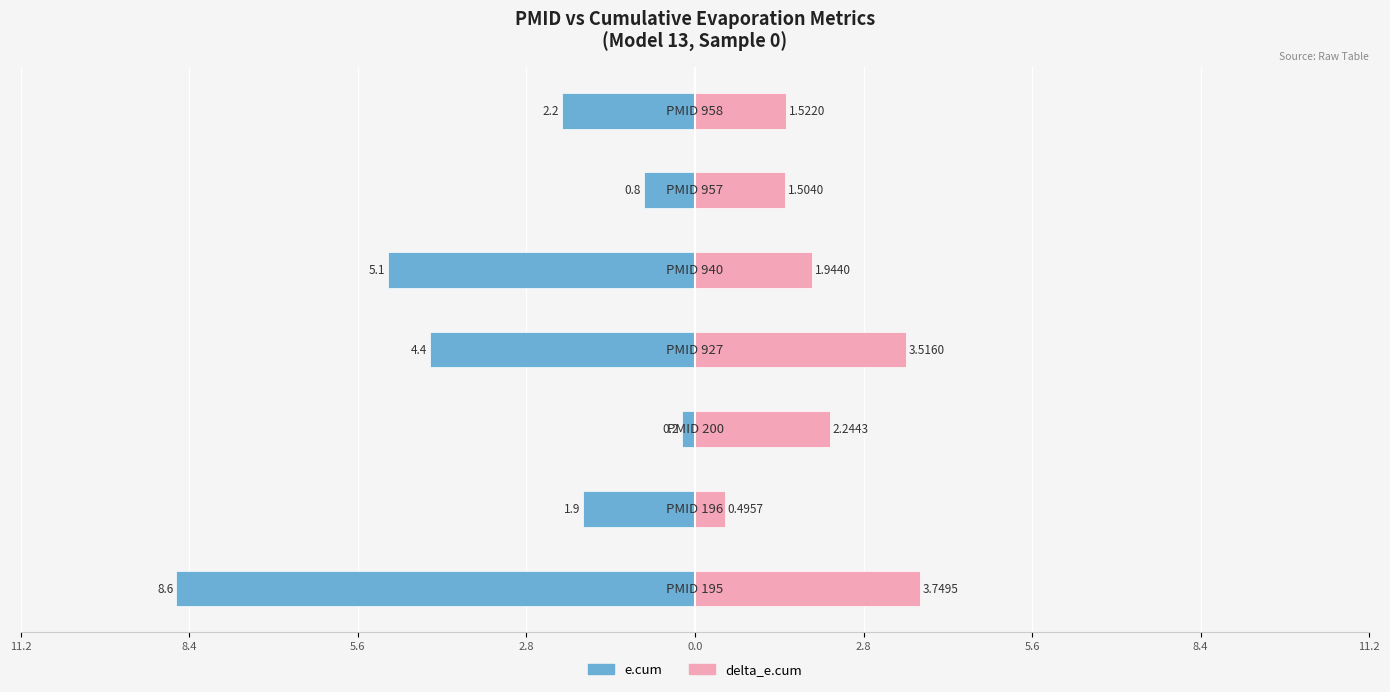

What is the average value of the e.cum series?

-3.3